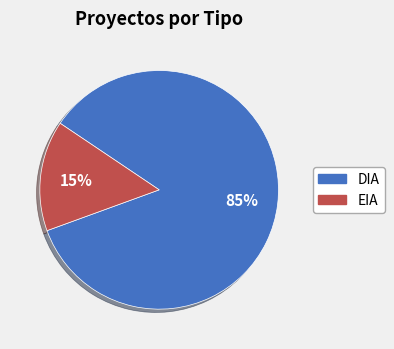

Combined, do DIA and EIA account for over 50%?

Yes